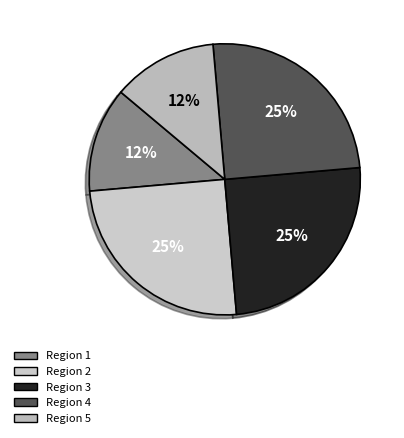

Is it true that Region 1 is 21% of the pie?

False